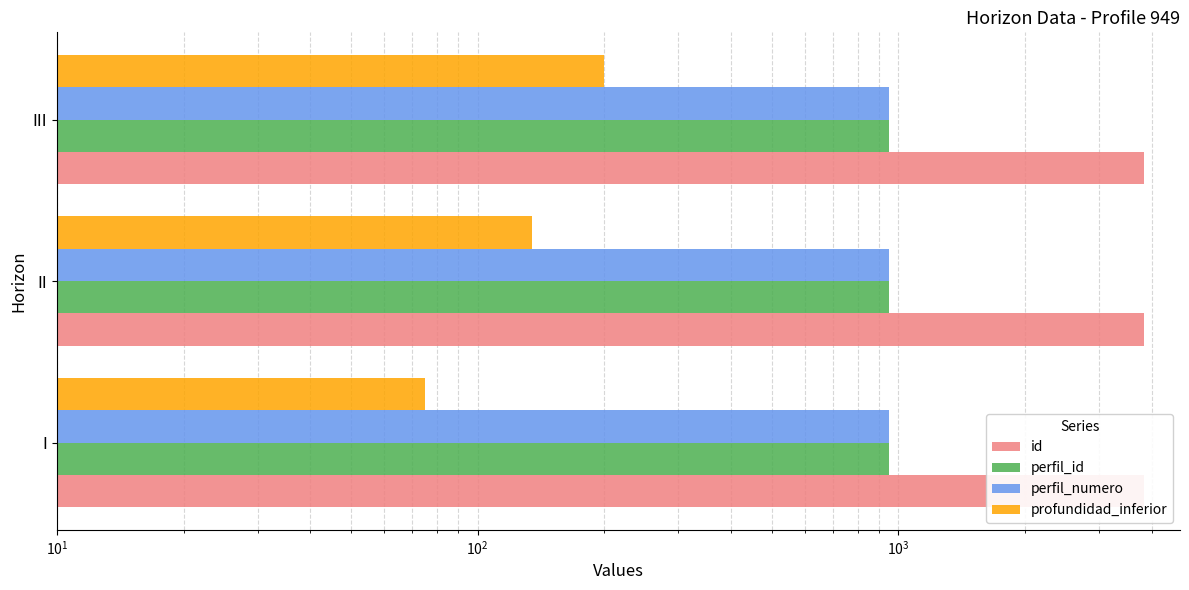

Which series has the largest range (max minus min)?

profundidad_inferior